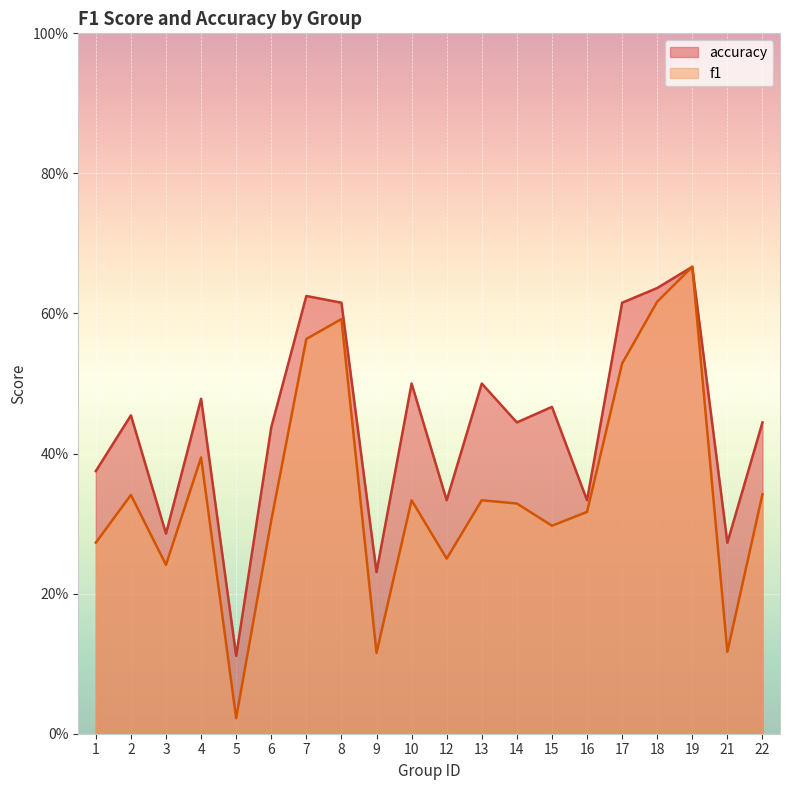

How many lines are shown in the chart?

2